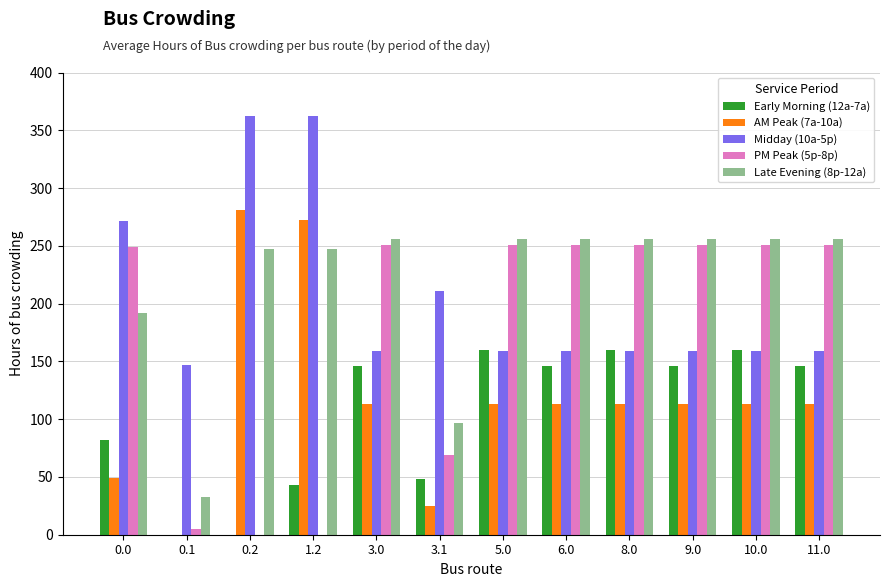

The Midday (10a-5p) series shows 211.3 at 3.1. True or false?

True